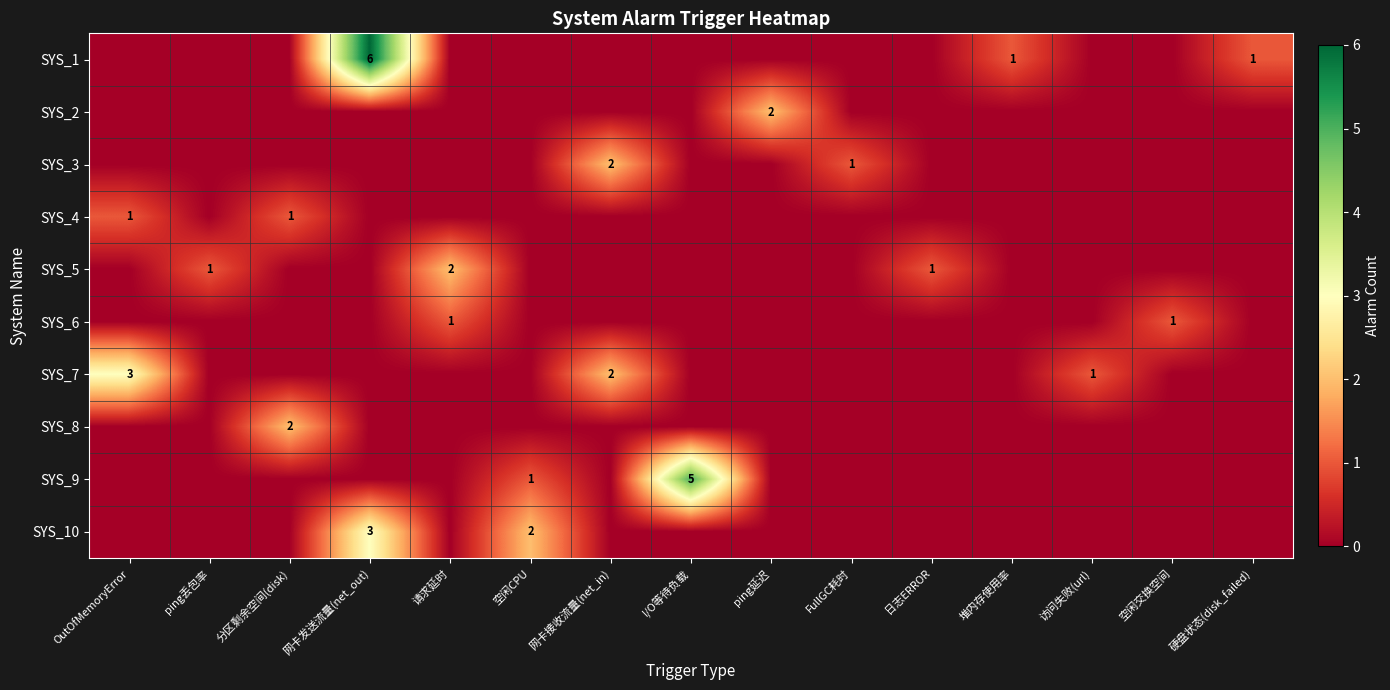

True or false: SYS_3 has a value of 2 at 网卡接收流量(net_in).

True